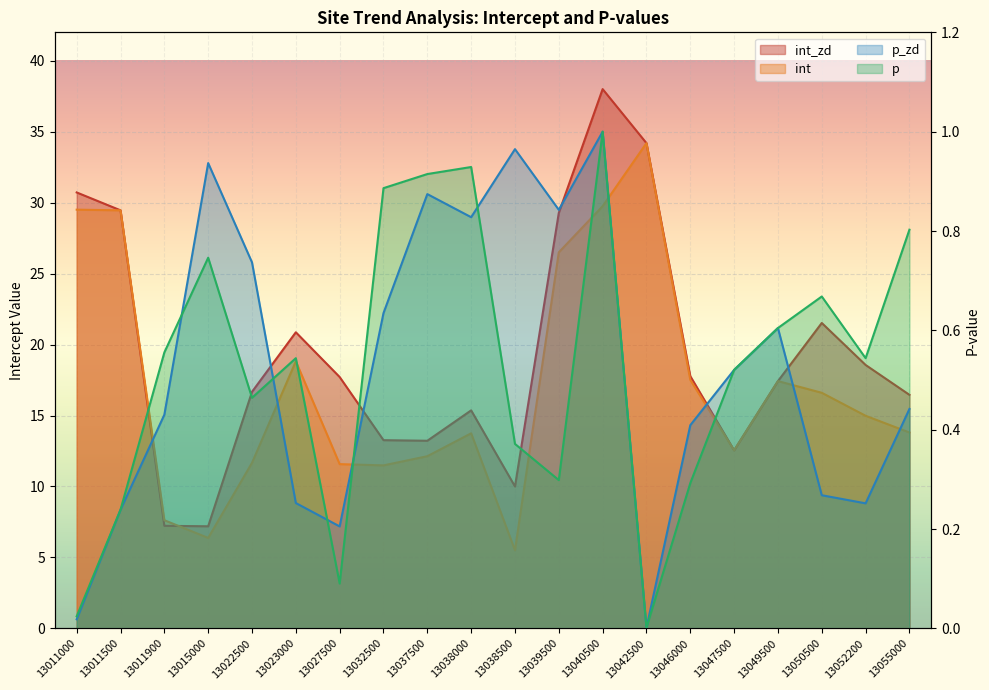

What is the spread (max minus min) of values at 13011500?

29.2